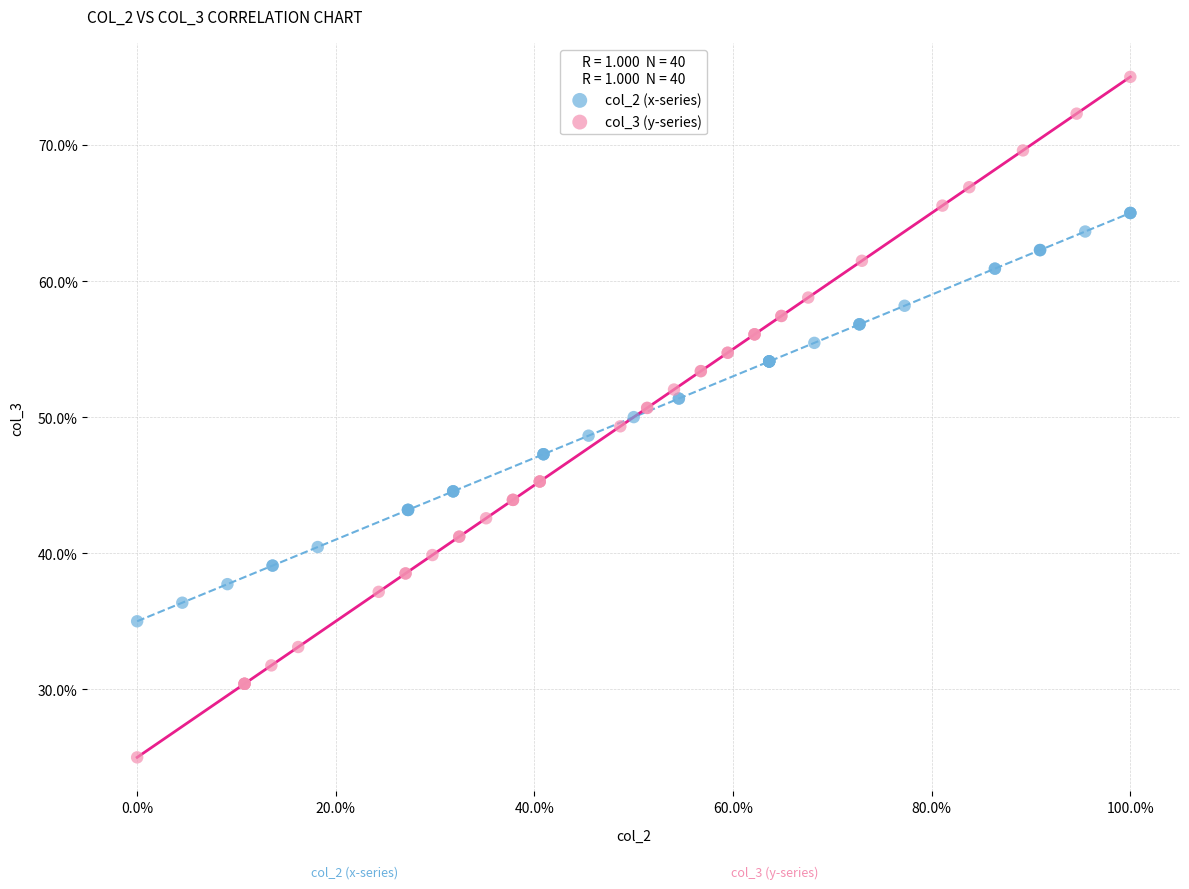

Which series contains the lowest Y value?

col_3 (y-series)